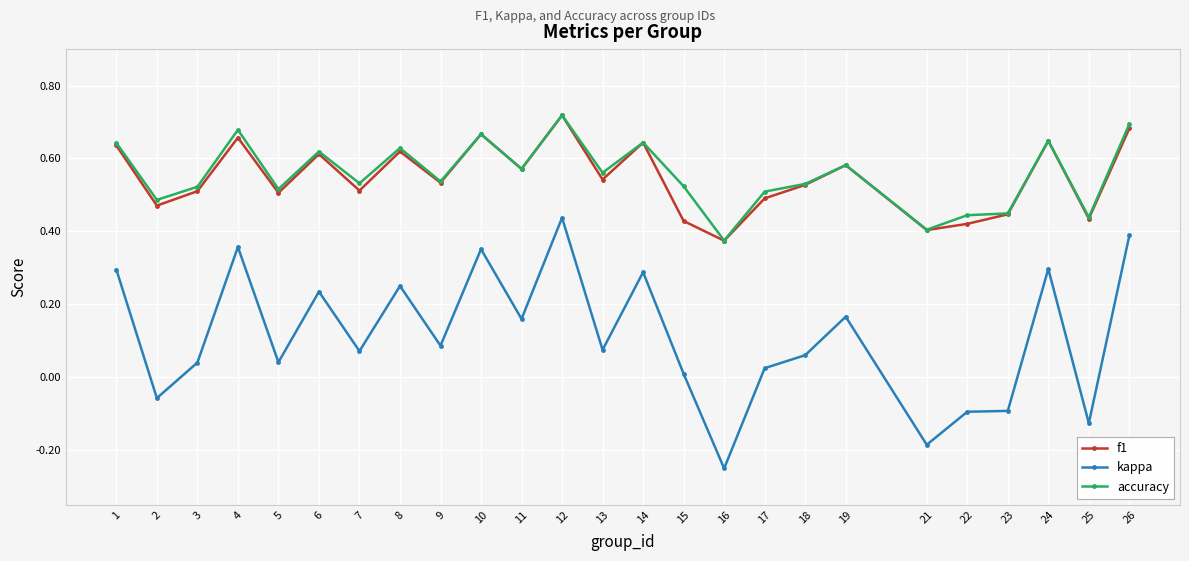

The value of accuracy at 13 is 0.8. True or false?

False